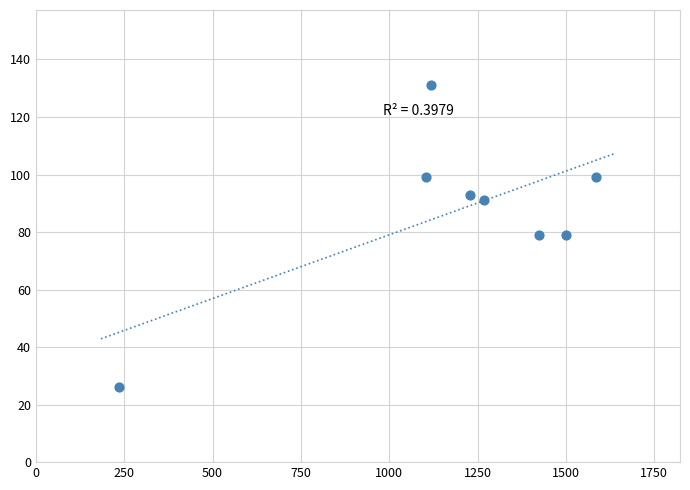

What is the range of Y values (max minus min)?

105